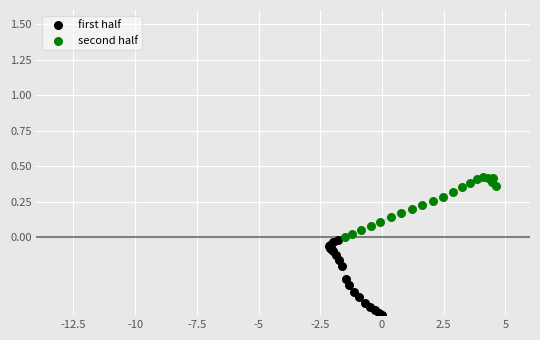

Which series reaches the maximum Y coordinate?

second half